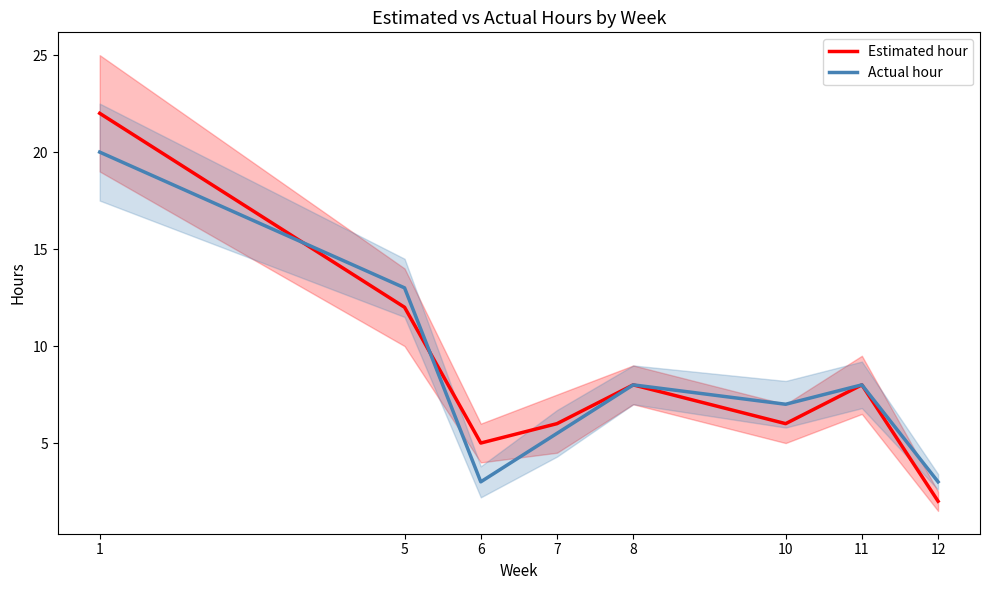

True or false: Estimated hour has more than 1 interior local peaks.

True